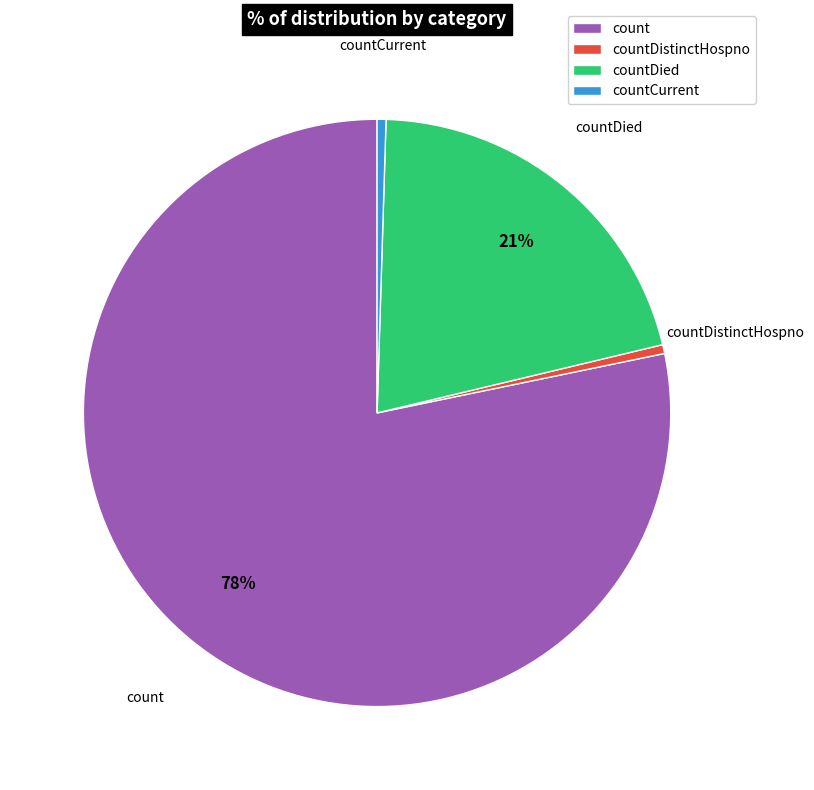

Combined, do countDistinctHospno and count account for over 50%?

Yes